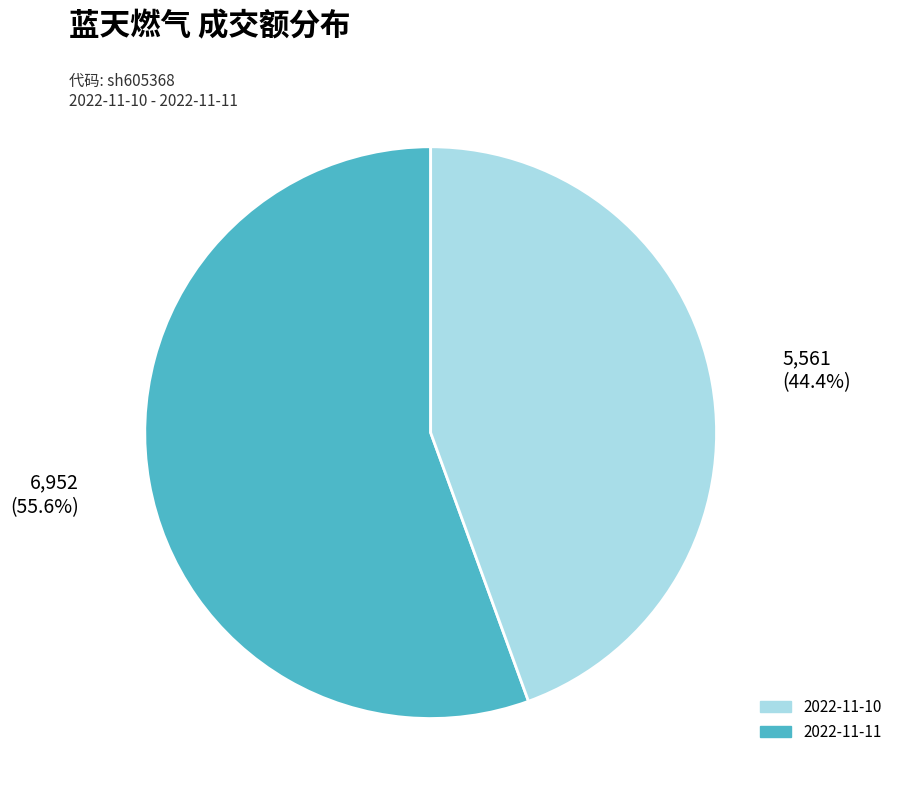

Does any single category account for the majority?

Yes